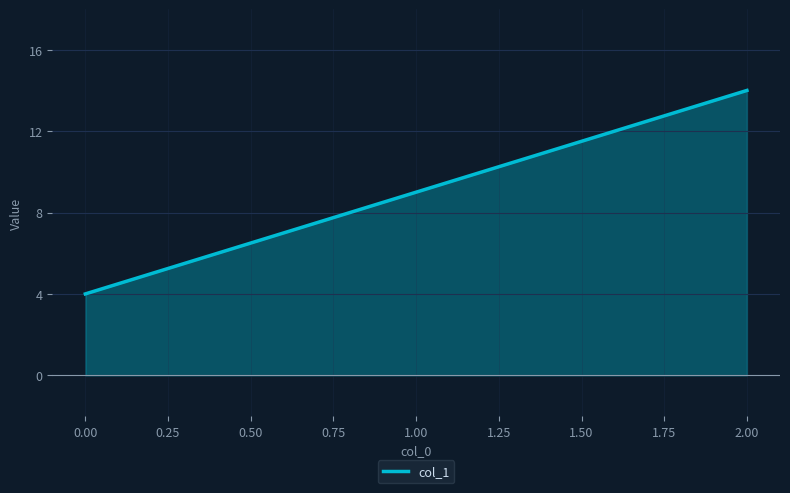

What is the difference between the values at 0.00 and 1.00?

5